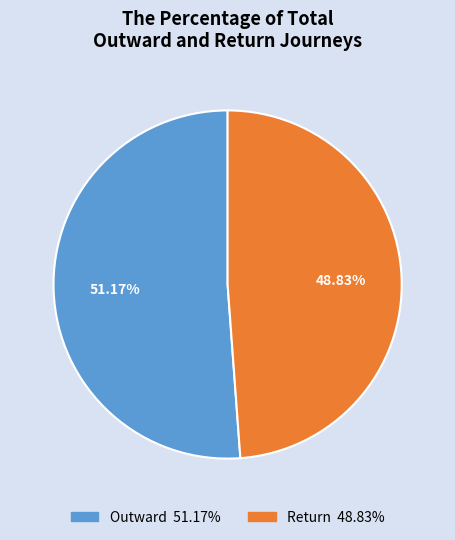

To the nearest percent, what percentage of the pie is Outward?

51%